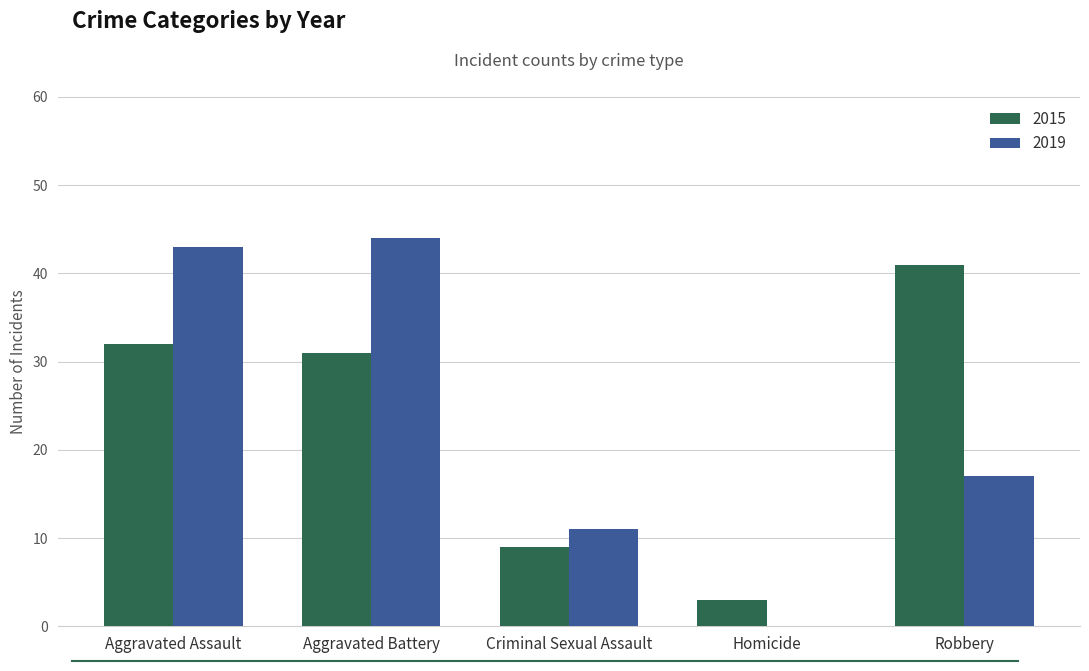

Reading right to left, transcribe all the data shown in this chart.

2015: Robbery=41	Homicide=3	Criminal Sexual Assault=9	Aggravated Battery=31	Aggravated Assault=32
2019: Robbery=17	Homicide=0	Criminal Sexual Assault=11	Aggravated Battery=44	Aggravated Assault=43